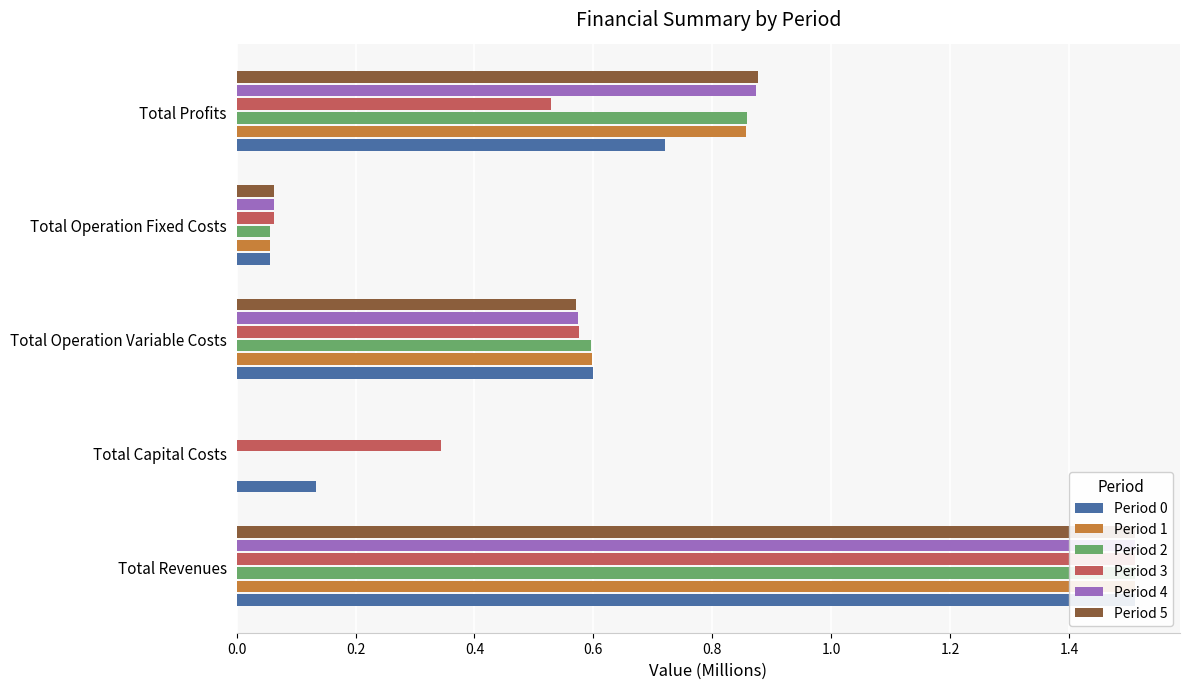

What is the difference between the Period 5 values at Total Revenues and Total Operation Variable Costs?

0.9